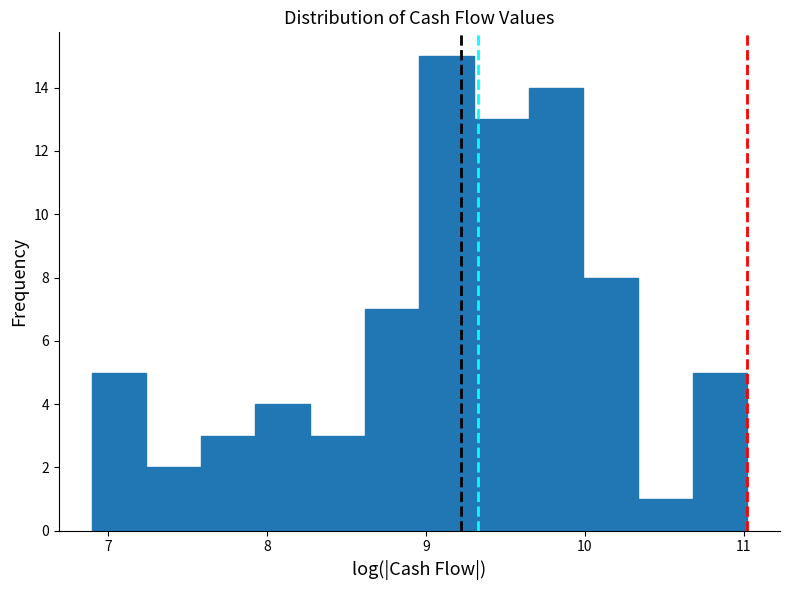

Around what value on the x-axis is the tallest bar? Give the approximate position of its centre, as read against the axis.

9.1